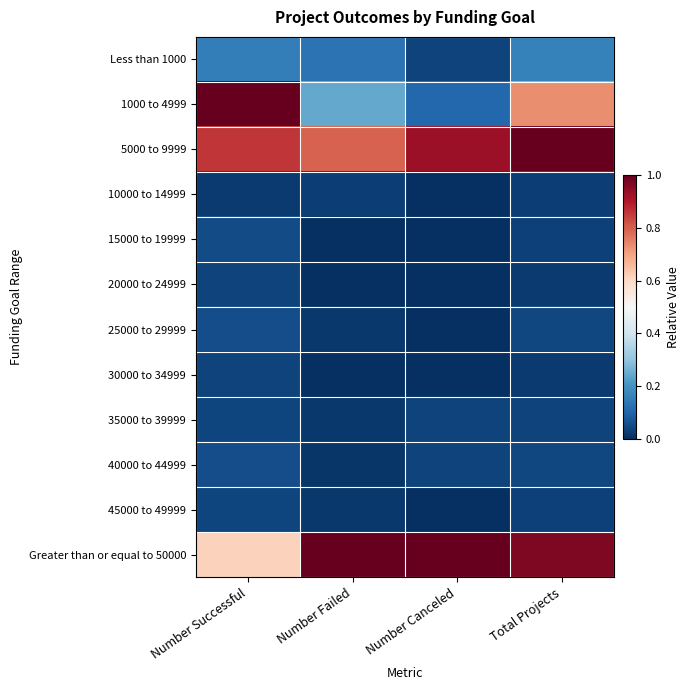

How many series are shown in this chart?

12